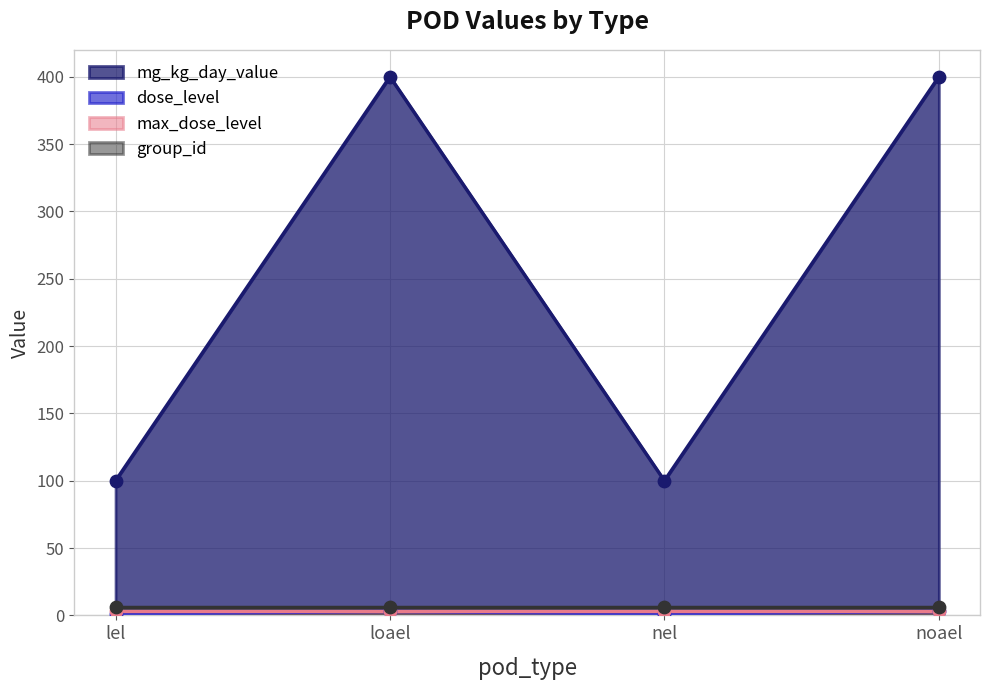

Which series has the widest spread of Y values?

mg_kg_day_value